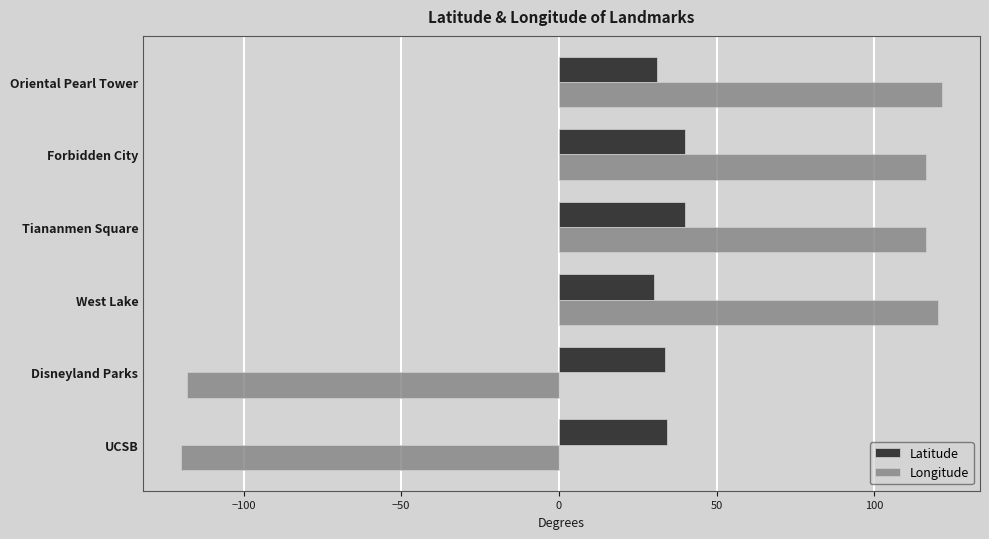

What is the average value of the Latitude series?

34.9